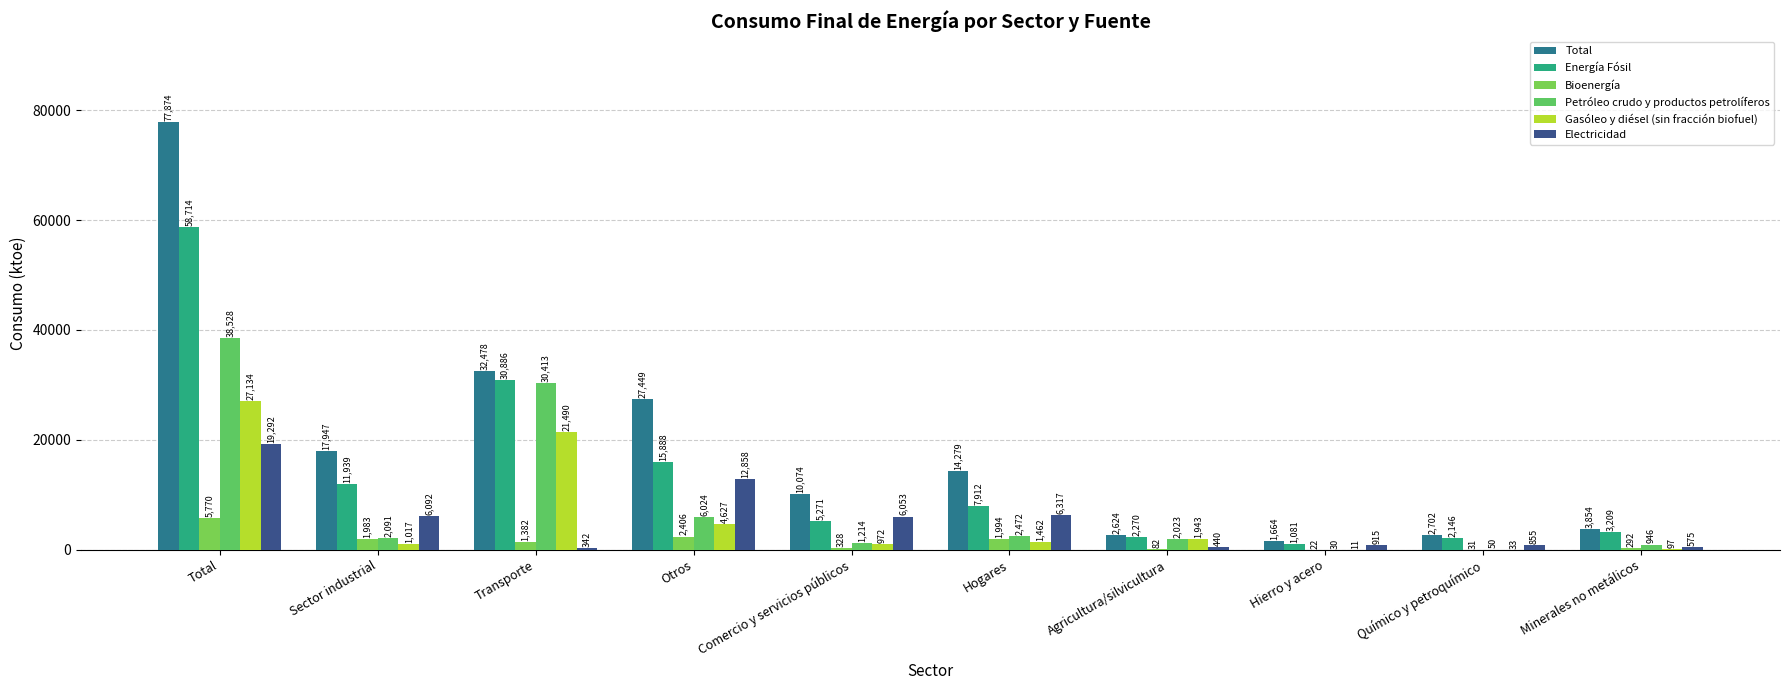

What is the difference between the Energía Fósil values at Químico y petroquímico and Agricultura/silvicultura?

124.4